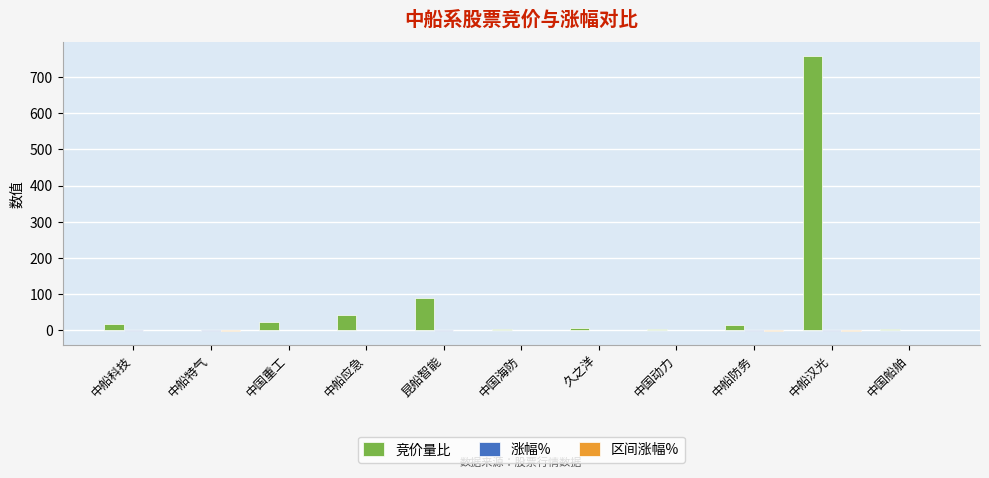

Where is 竞价量比 nearest to the value 379?

昆船智能